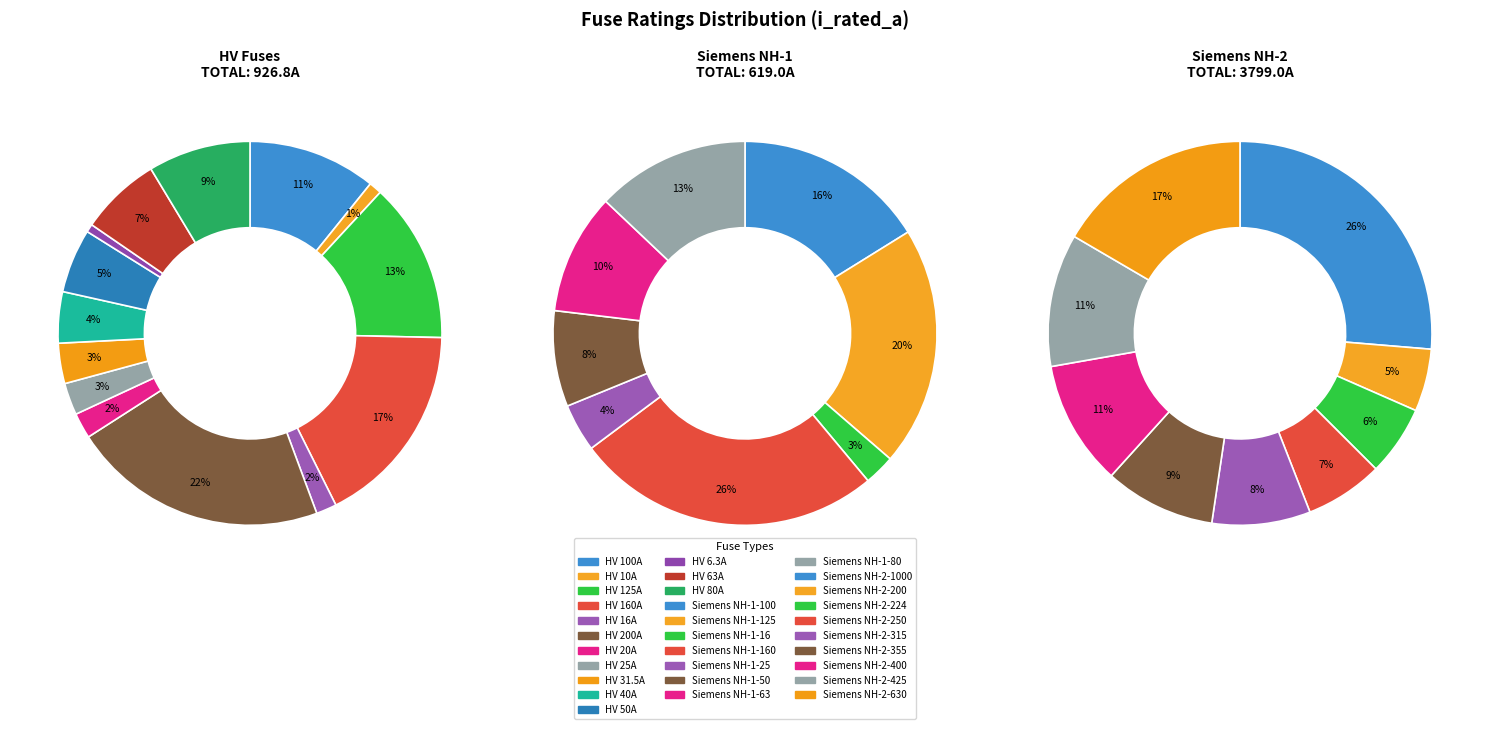

Which category has the biggest portion of the pie?

Siemens NH-2-1000